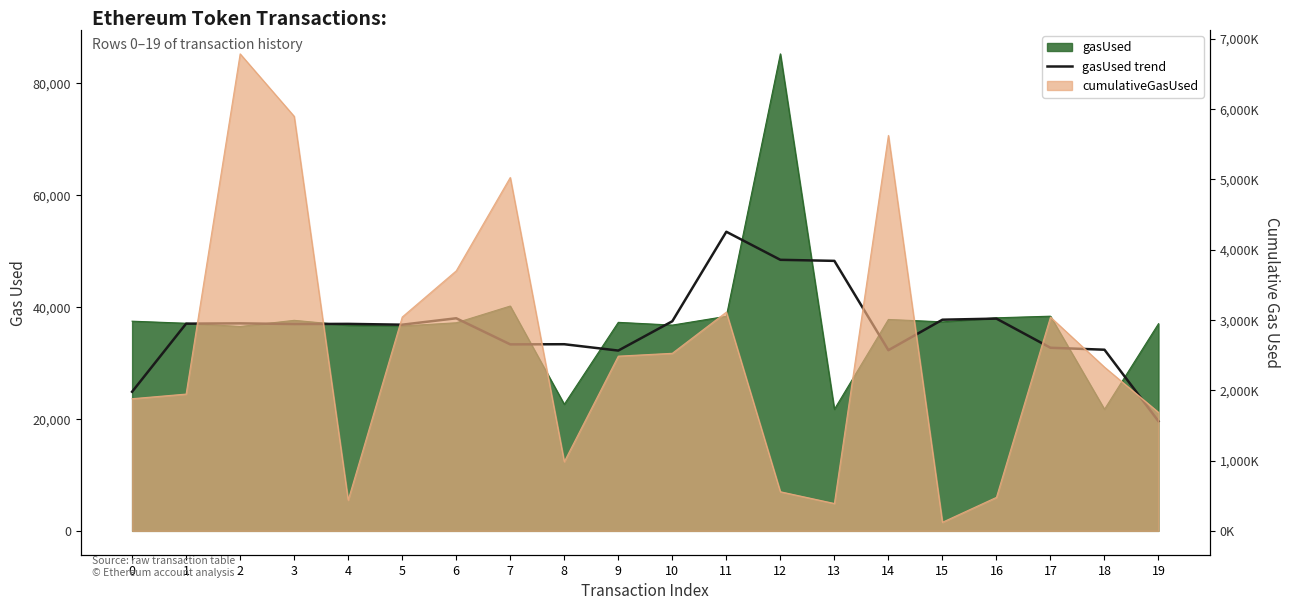

What is the sum of all values?

726684.0